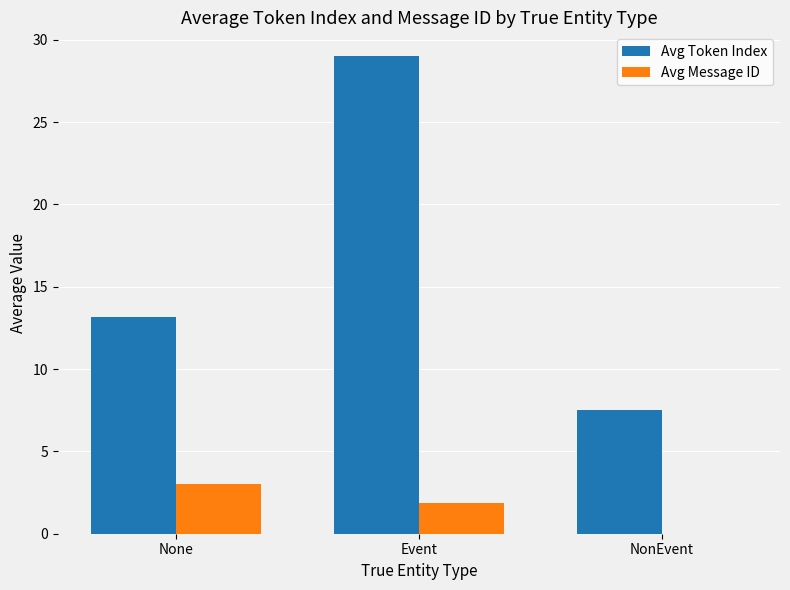

Is it true that Avg Token Index equals 9.0 at None?

False